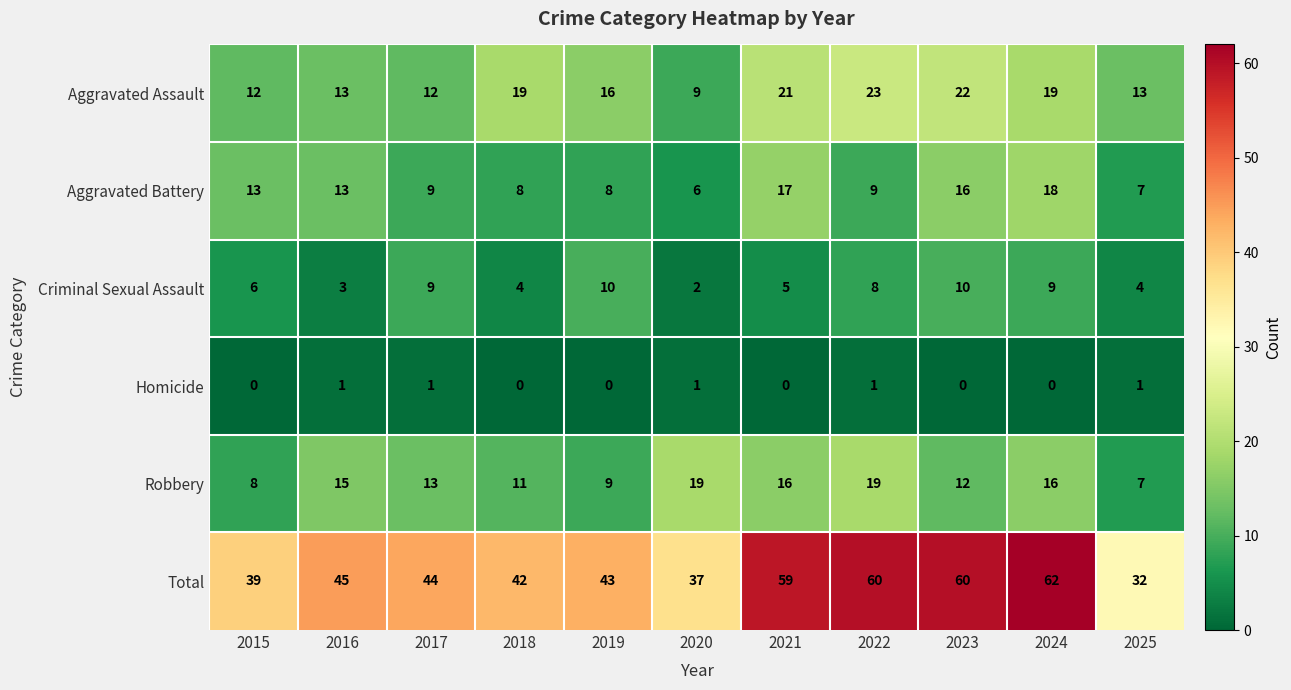

List the series in order of their peak value, highest first.

Total, Aggravated Assault, Robbery, Aggravated Battery, Criminal Sexual Assault, Homicide